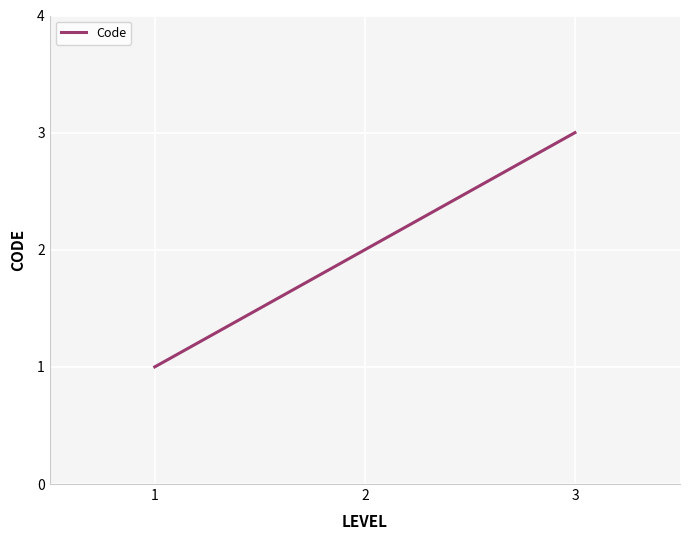

What is the difference between the maximum and minimum values?

2